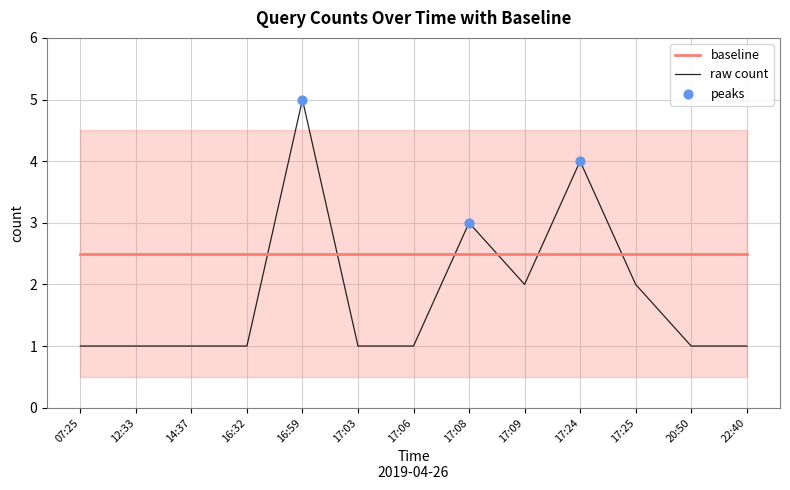

What is the difference between the highest and lowest values at 20:50?

1.5